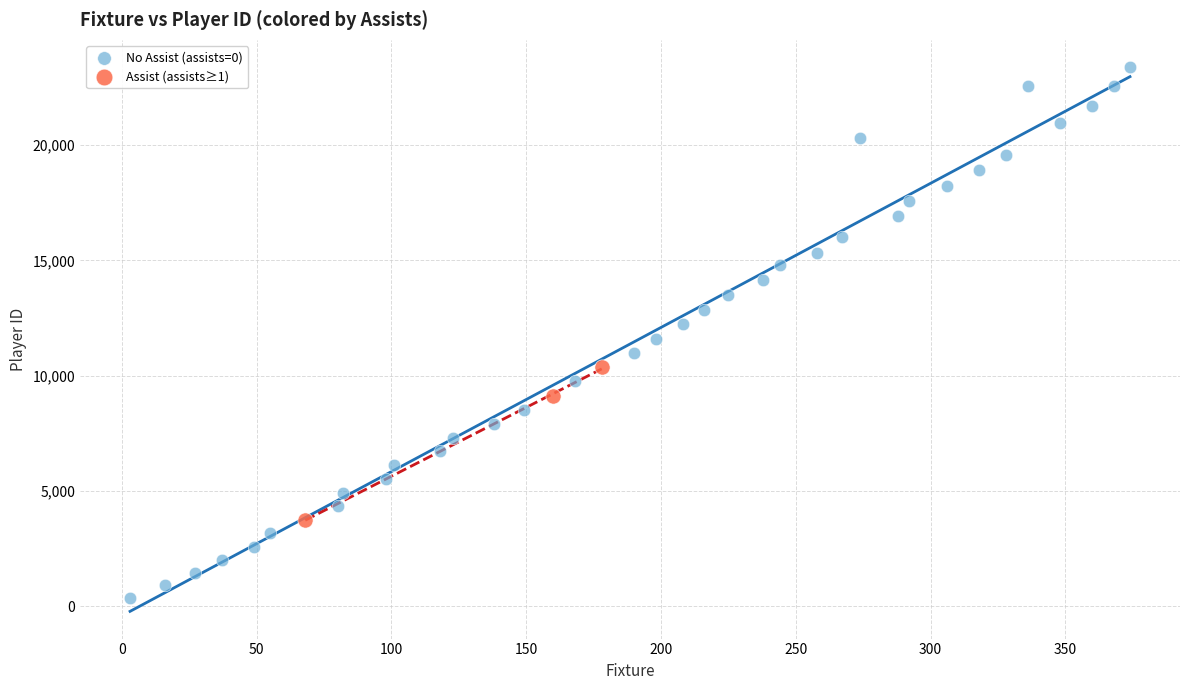

Which series contains the highest Y value?

No Assist (assists=0)